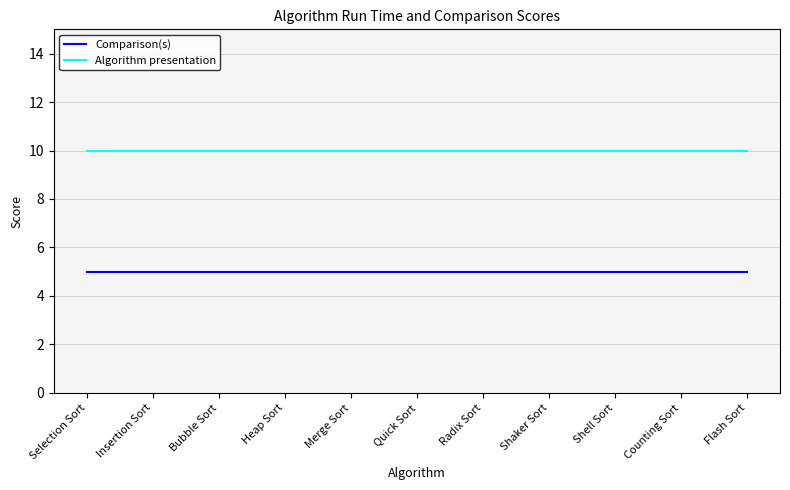

What is the spread (max minus min) of values at Insertion Sort?

5